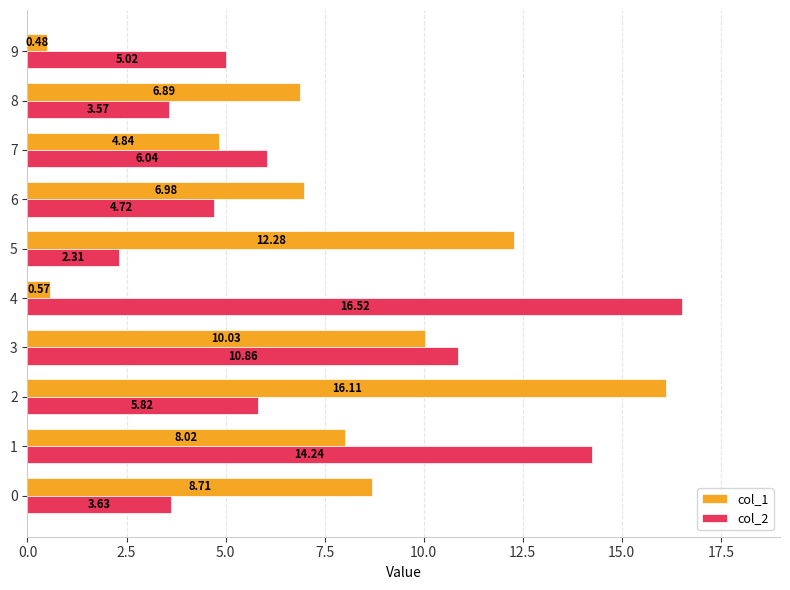

What is the sum of all col_2 values?

72.7